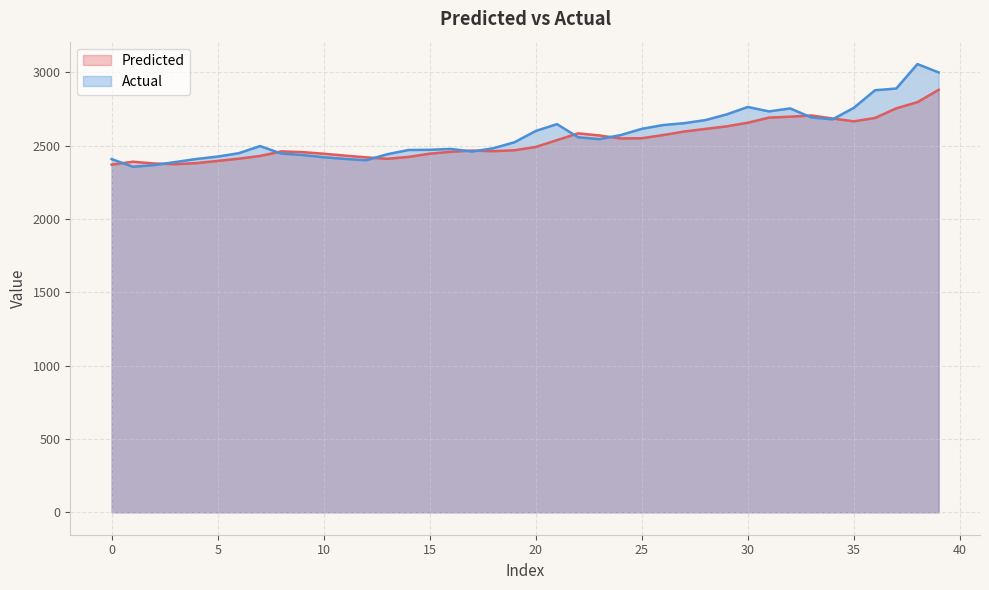

List the labels in order of Predicted value, smallest first.

0, 3, 2, 4, 1, 5, 13, 6, 12, 14, 7, 11, 10, 15, 9, 16, 8, 18, 17, 19, 20, 21, 24, 25, 23, 26, 22, 27, 28, 29, 30, 35, 34, 36, 31, 32, 33, 37, 38, 39